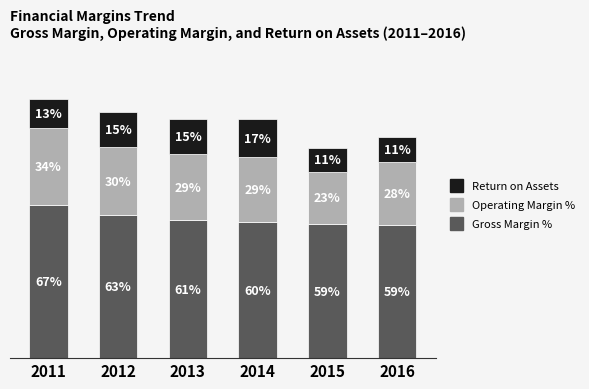

What are all the series names shown in the legend?

Return on Assets, Operating Margin %, Gross Margin %